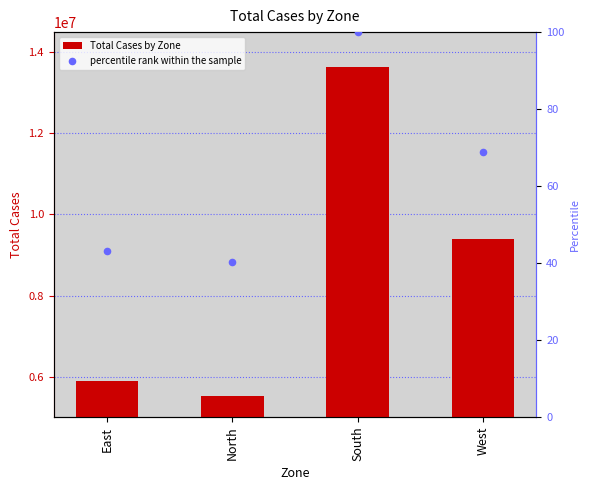

Which series reaches the maximum Y coordinate?

Total Cases by Zone